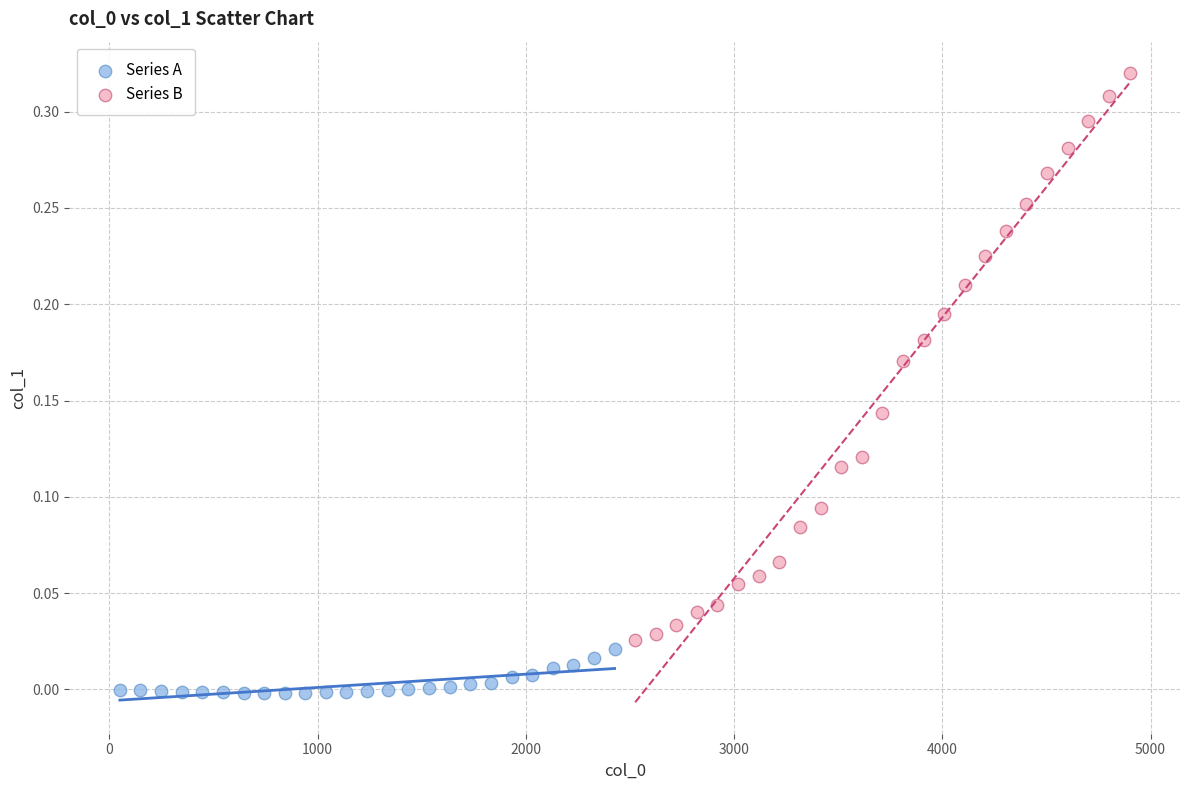

Which series contains the highest Y value?

Series B